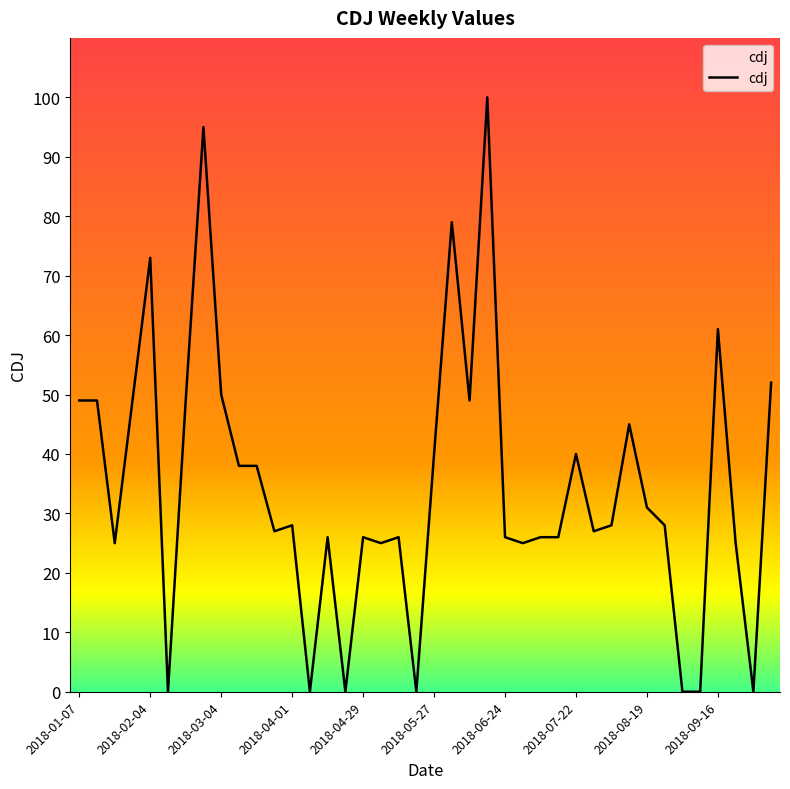

What is the maximum value shown in the chart?

100